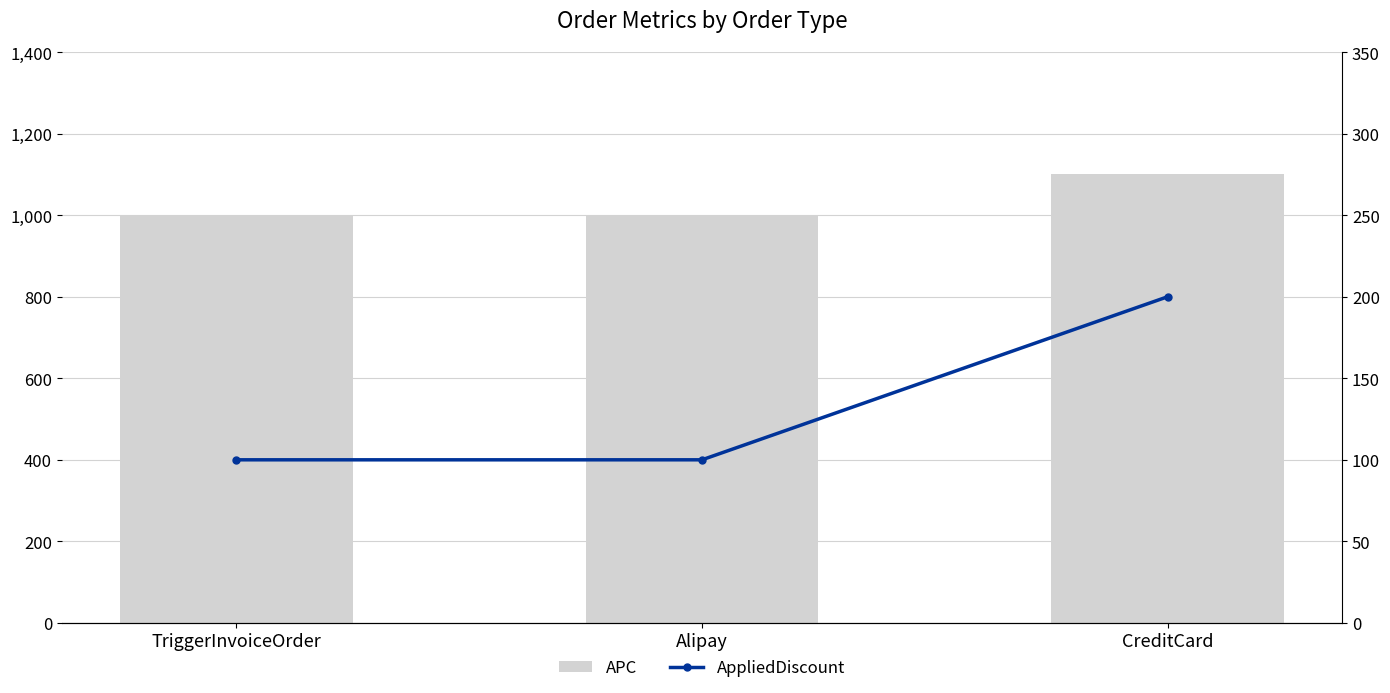

Which series has the largest total across all categories?

APC